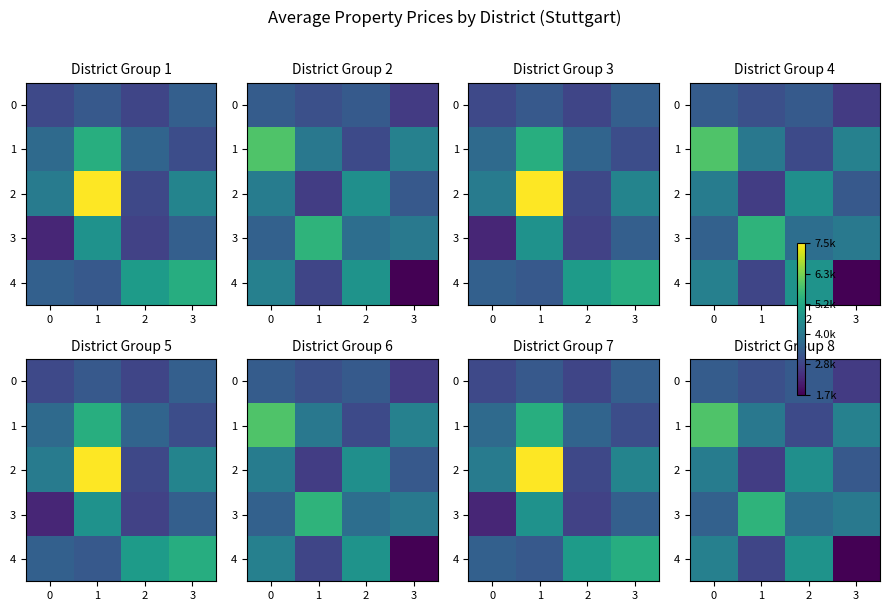

How many series are shown in this chart?

5